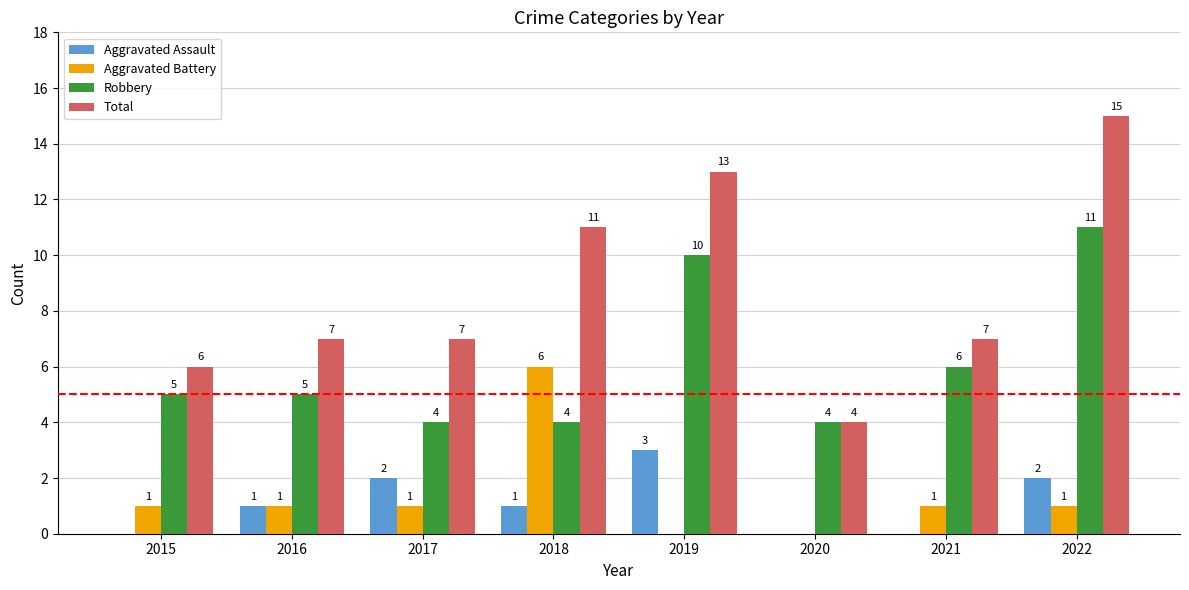

What is the approximate value of Robbery at 2018?

4